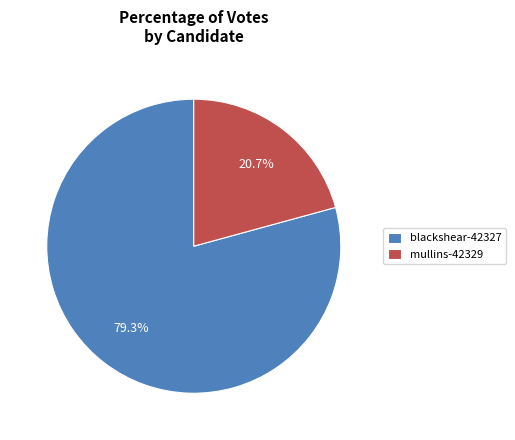

Which slice is the largest?

blackshear-42327